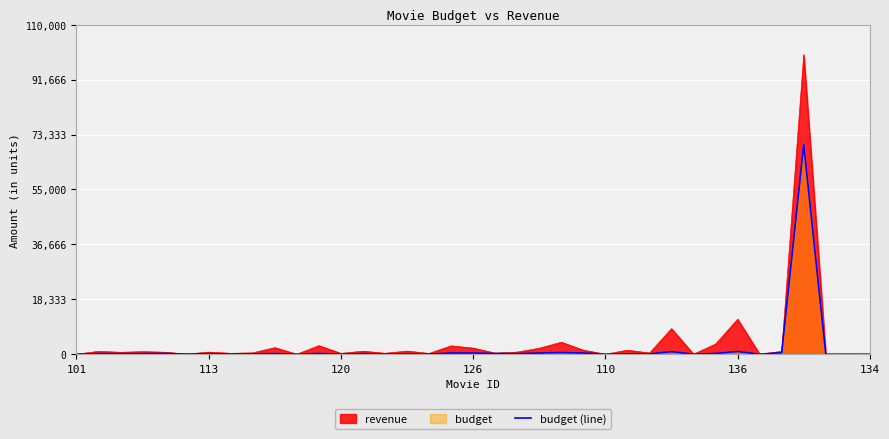

Which series has the widest spread of values?

revenue